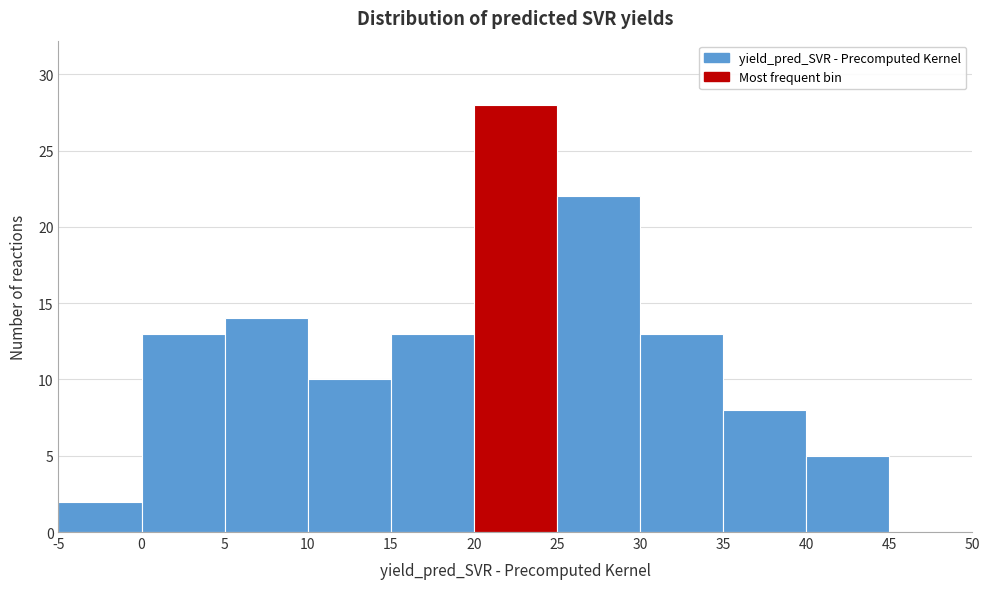

Which range on the x-axis has the tallest bar?

20 to 25